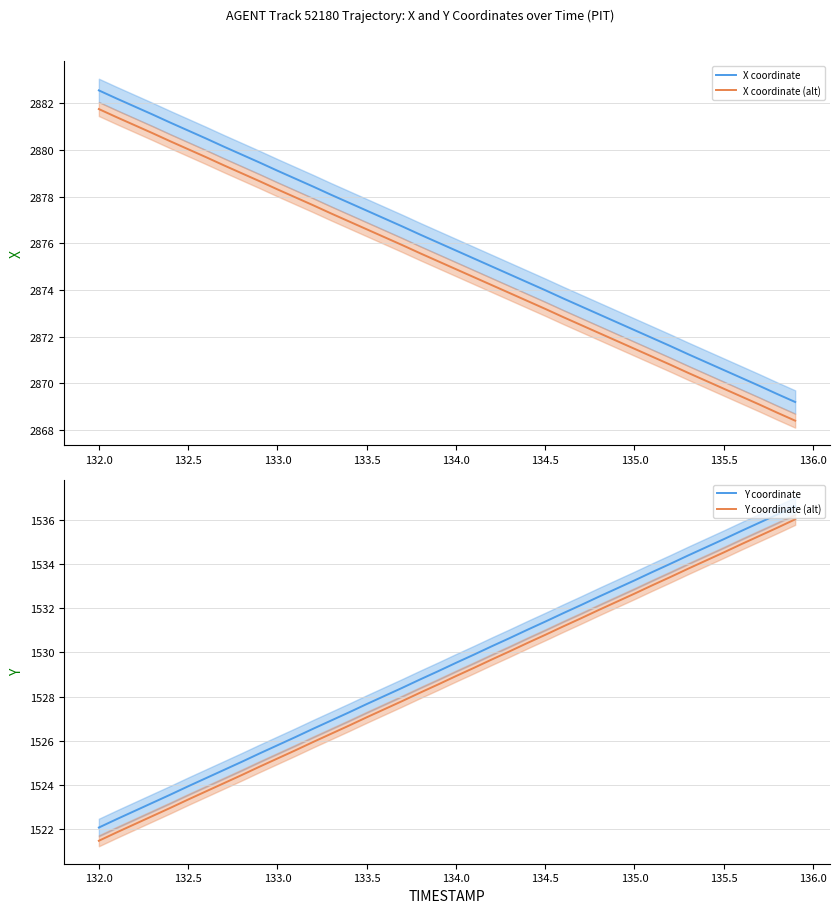

What is the lowest value of the X coordinate series?

2869.2